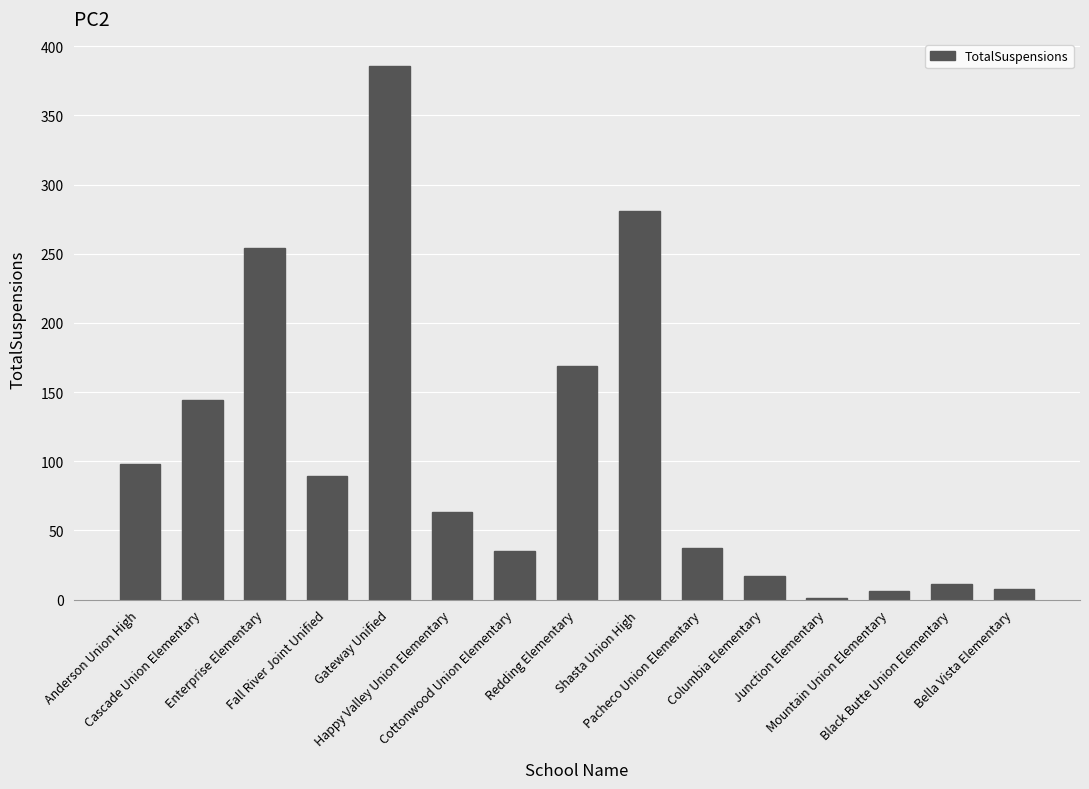

Reading left to right, list all the values displayed in this chart.

Anderson Union High=98	Cascade Union Elementary=144	Enterprise Elementary=254	Fall River Joint Unified=89	Gateway Unified=386	Happy Valley Union Elementary=63	Cottonwood Union Elementary=35	Redding Elementary=169	Shasta Union High=281	Pacheco Union Elementary=37	Columbia Elementary=17	Junction Elementary=1	Mountain Union Elementary=6	Black Butte Union Elementary=11	Bella Vista Elementary=8